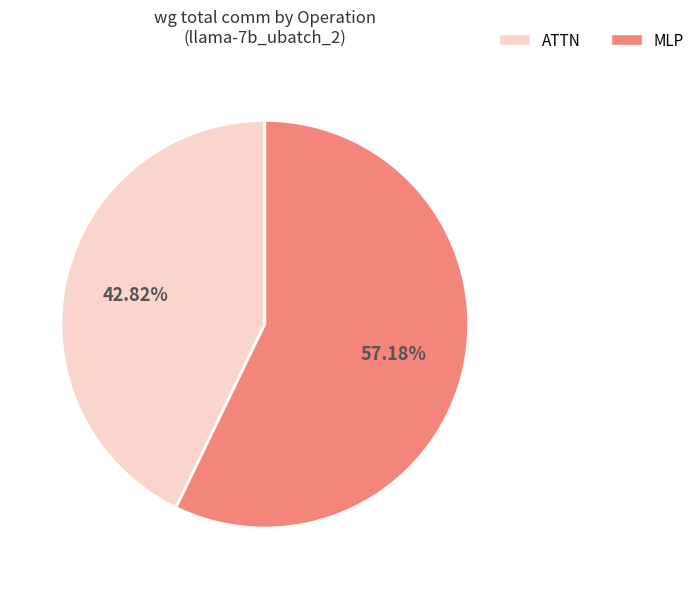

True or false: ATTN accounts for 43% of the total.

True